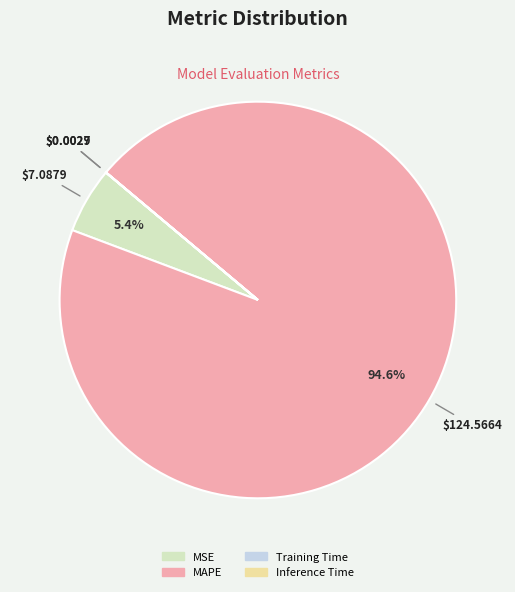

Which category has the biggest portion of the pie?

MAPE